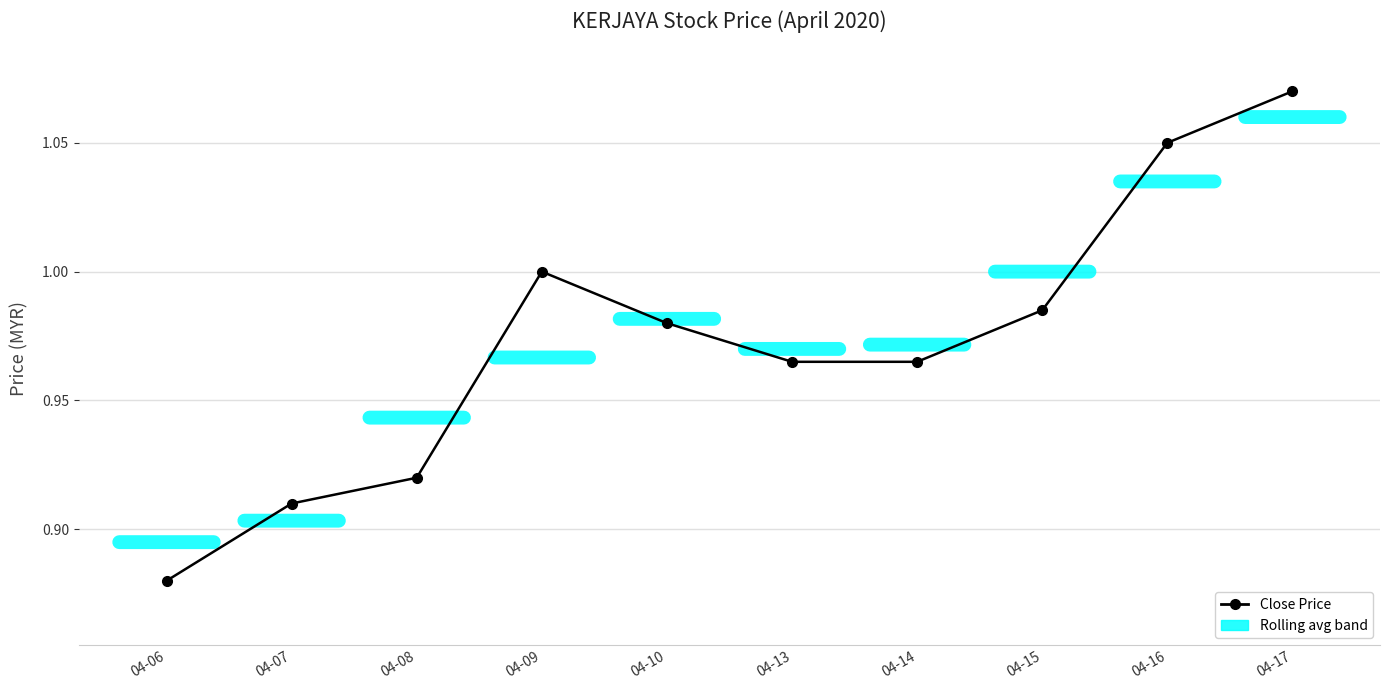

Where is the first local maximum?

04-09